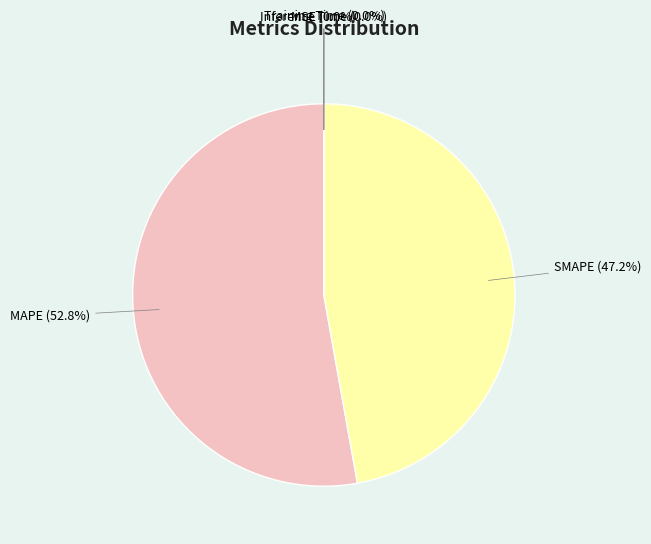

To the nearest percent, what is the difference between the largest and smallest slice percentages?

53%